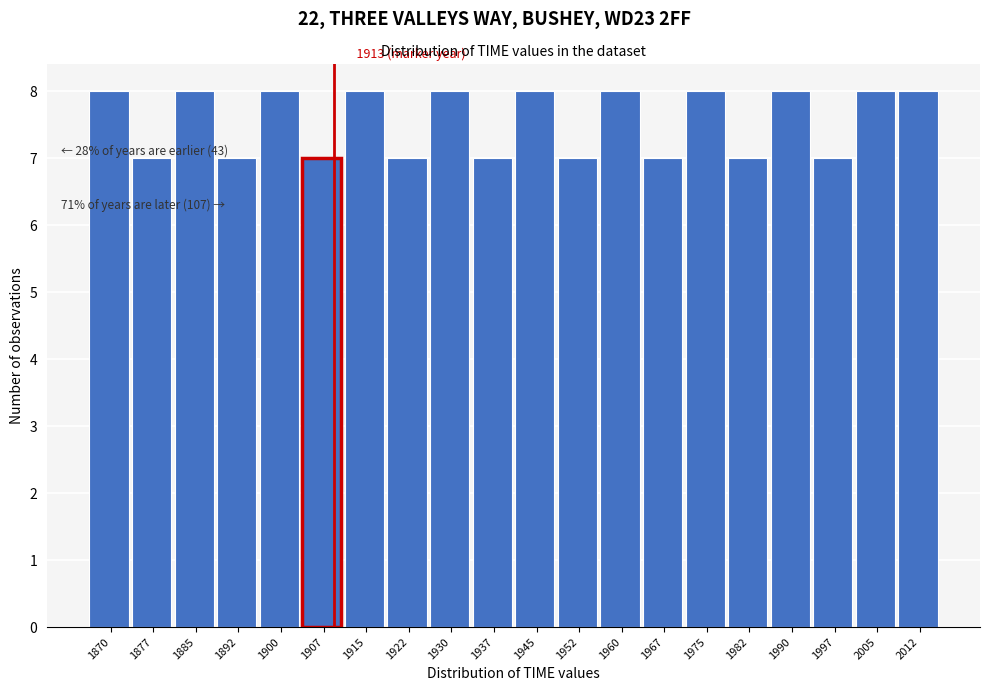

Reading left to right, list all the values displayed in this chart.

1870=8	1877=7	1885=8	1892=7	1900=8	1907=7	1915=8	1922=7	1930=8	1937=7	1945=8	1952=7	1960=8	1967=7	1975=8	1982=7	1990=8	1997=7	2005=8	2012=8